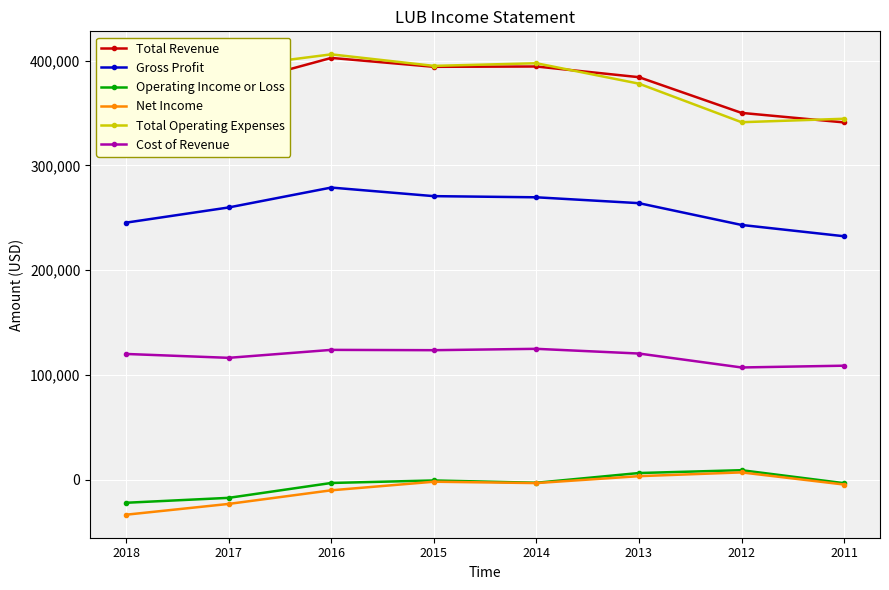

Which series changed the most between 2018 and 2016?

Total Revenue